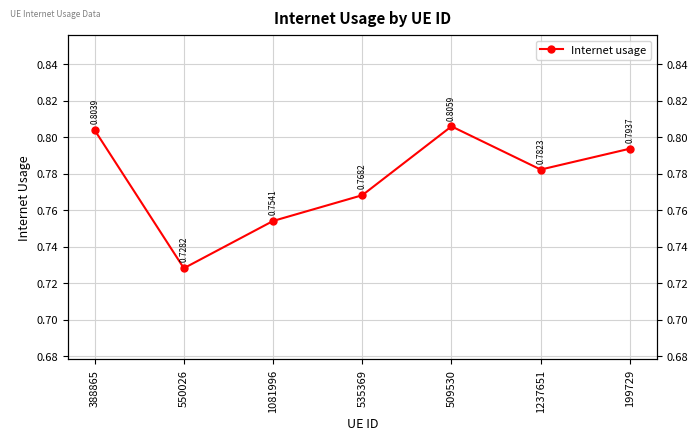

Which category has the highest value across all series?

509530